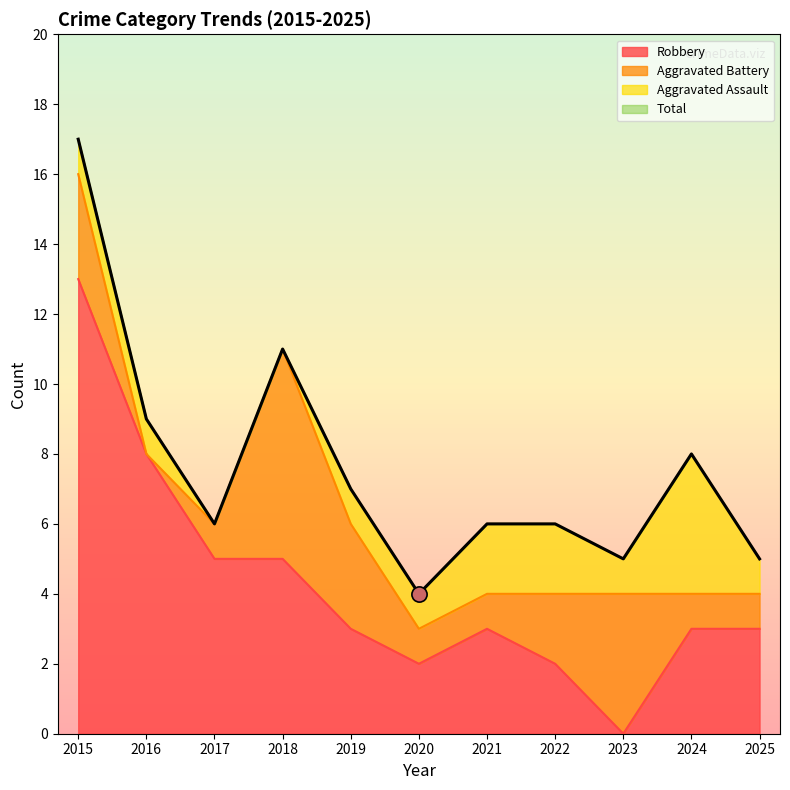

At how many categories does at least one series exceed 5?

8